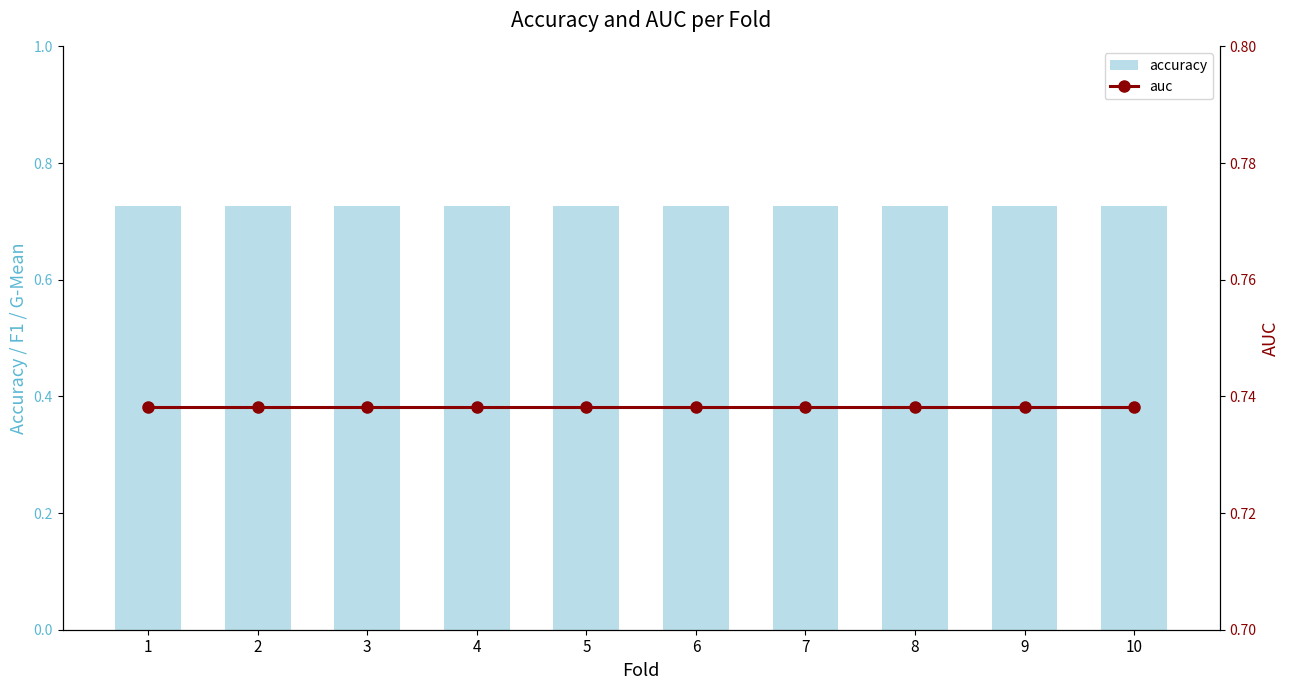

True or false: auc has a value of 0.7 at 1.

True